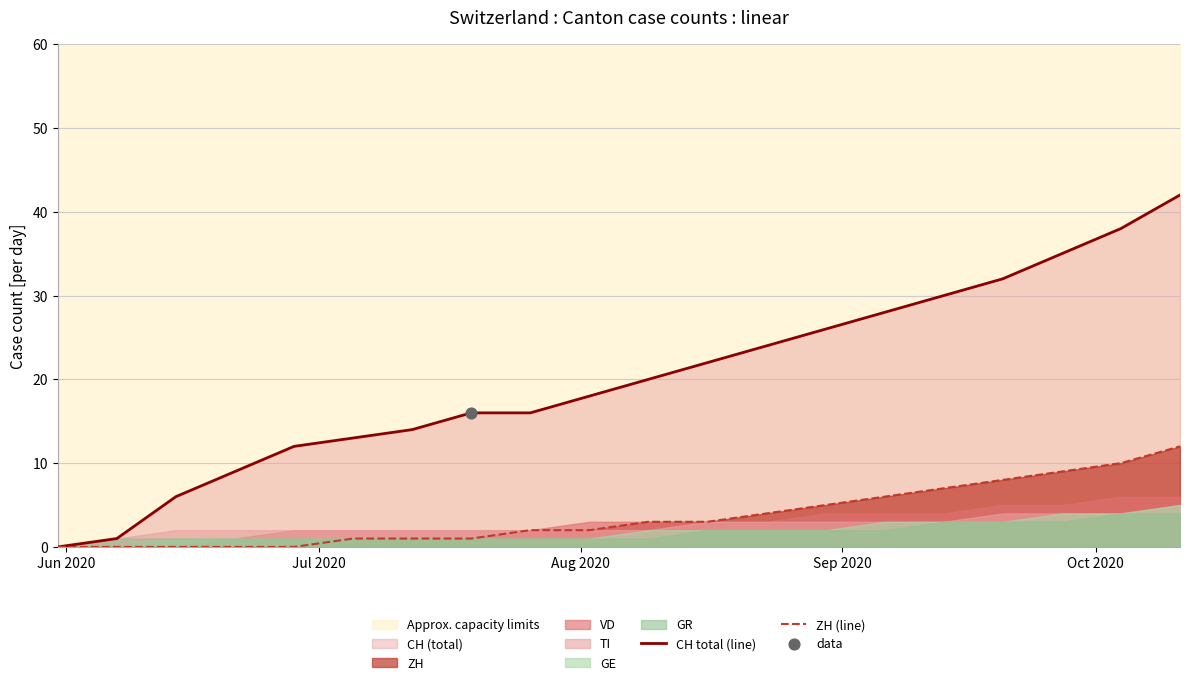

Which series has the largest total across all categories?

CH total (line)